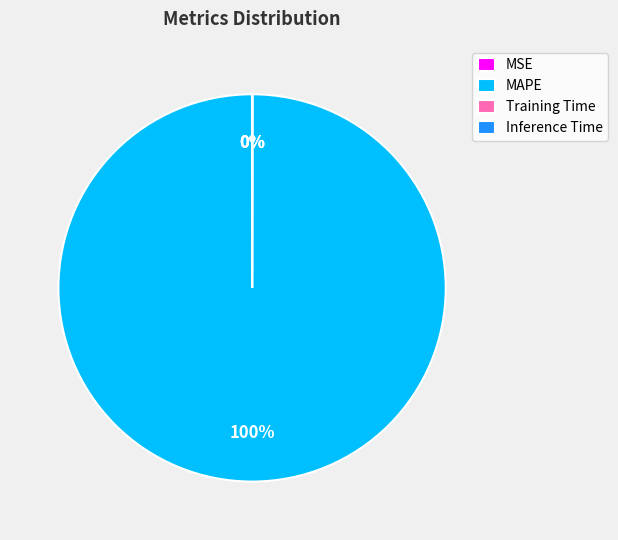

Which category accounts for the majority?

MAPE